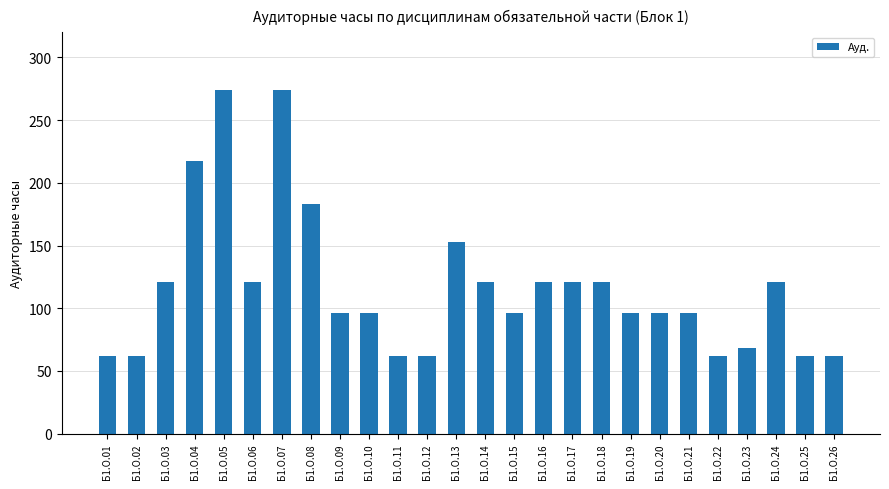

Read the value at Б1.О.03, to the nearest 10.

120